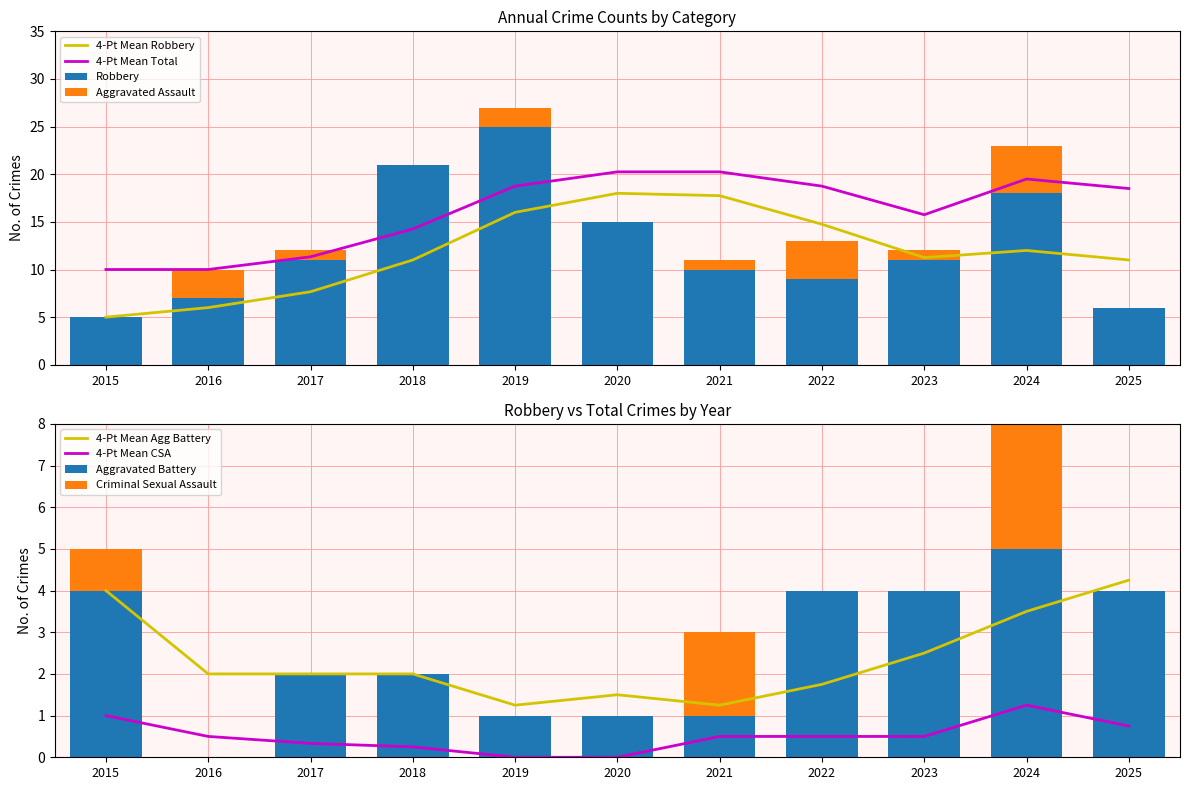

Does the chart contain any negative values?

No